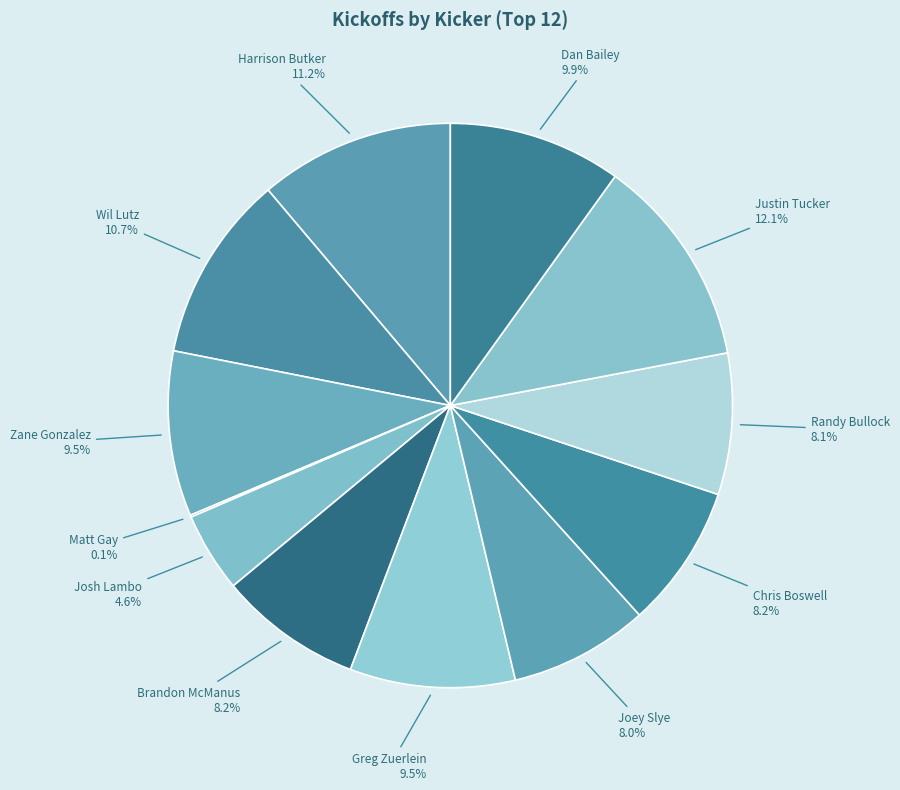

What is the ratio of the value at Zane Gonzalez to the value at Harrison Butker?

0.8